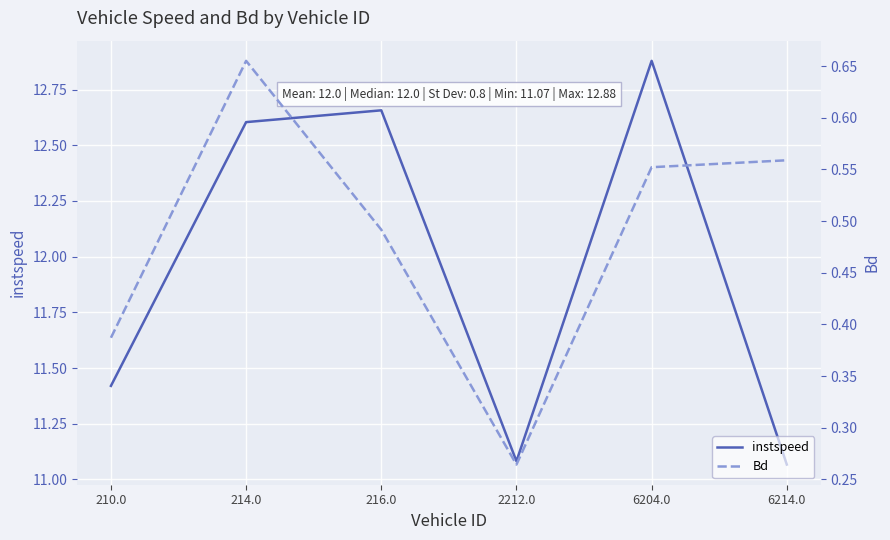

Is this an area chart (filled region under the line)?

No